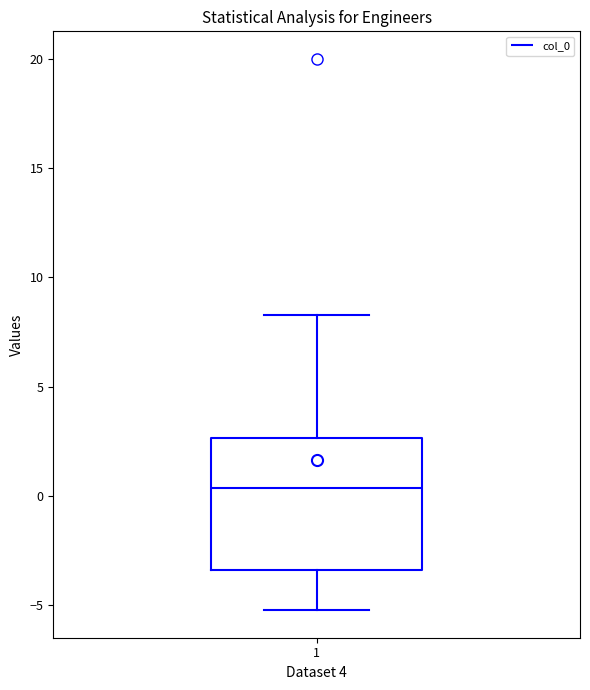

Where does the median line of the box at x = 1 sit on the y-axis? The values are not printed on the chart, so give them approximately, as read against the axis.

0.5